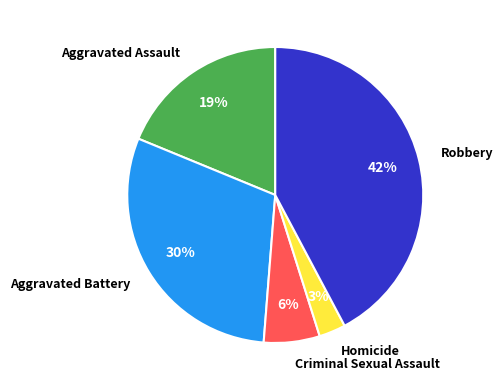

To the nearest percent, what is the difference between the largest and smallest slice percentages?

39%